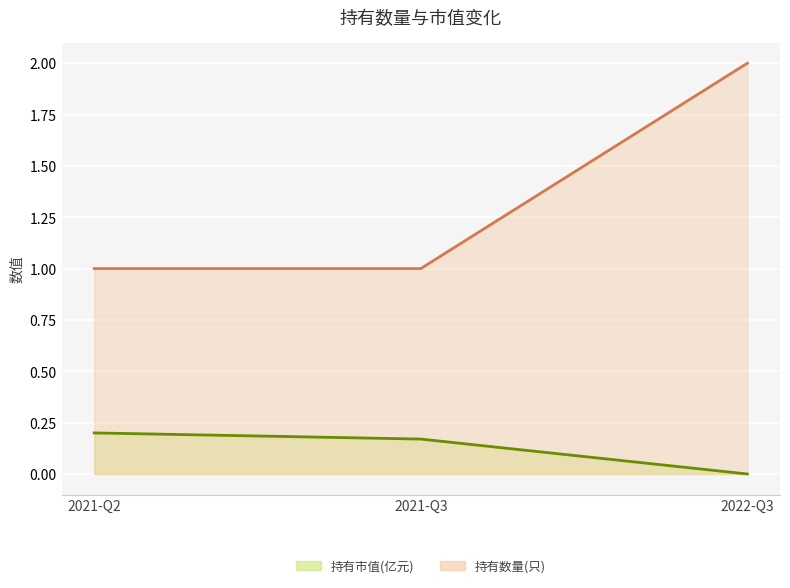

Which series has the widest spread of values?

持有数量(只)